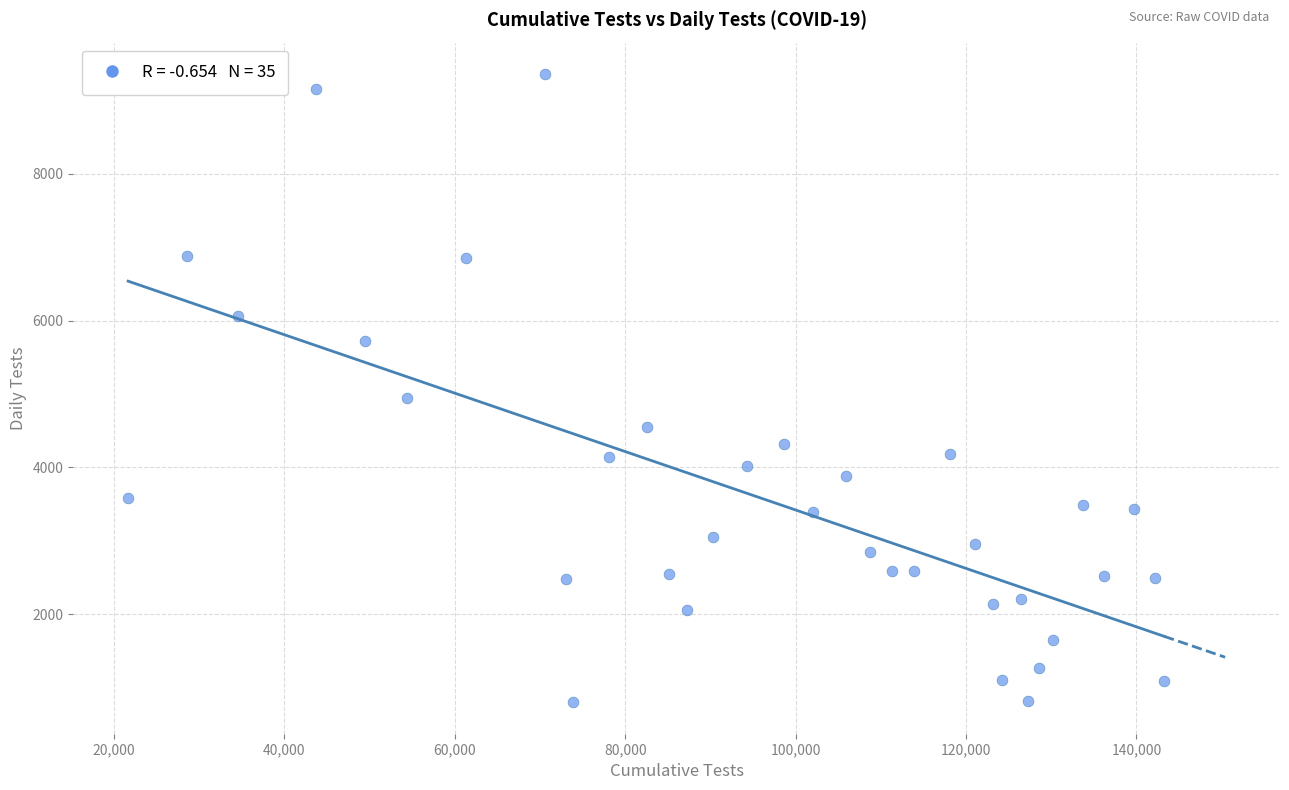

What Y value in the scatter plot is closest to 5080?

4942